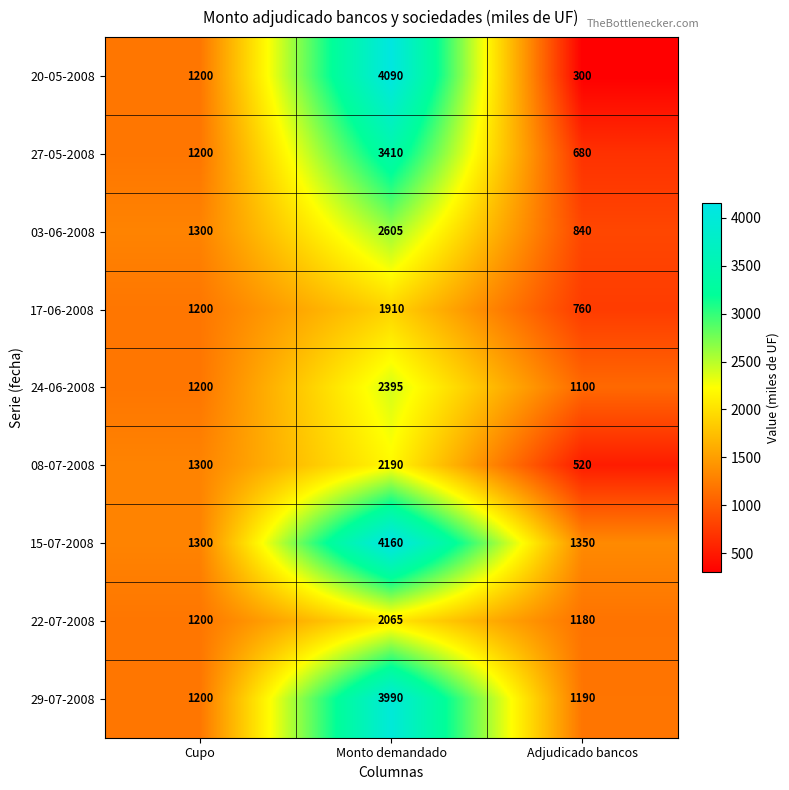

At which category does the chart reach its peak across all series?

Monto demandado